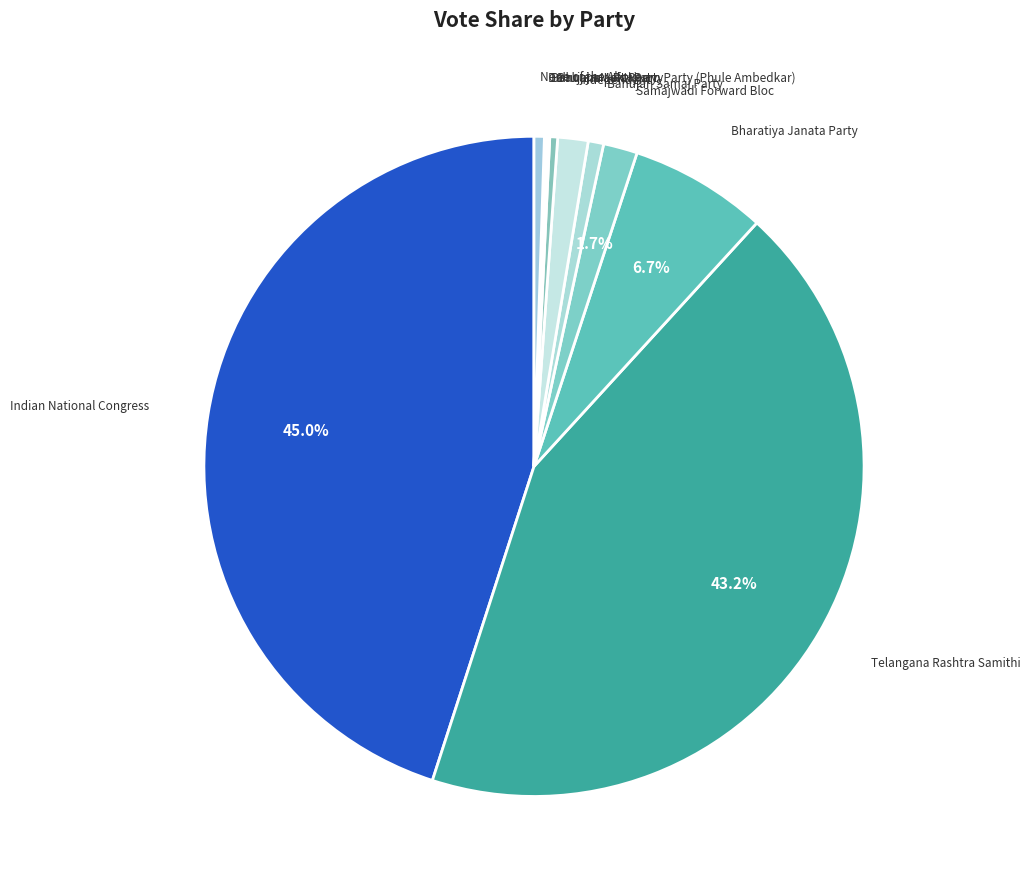

What is the ratio of the value at Samajwadi Forward Bloc to the value at Bahujan Samaj Party?

2.2